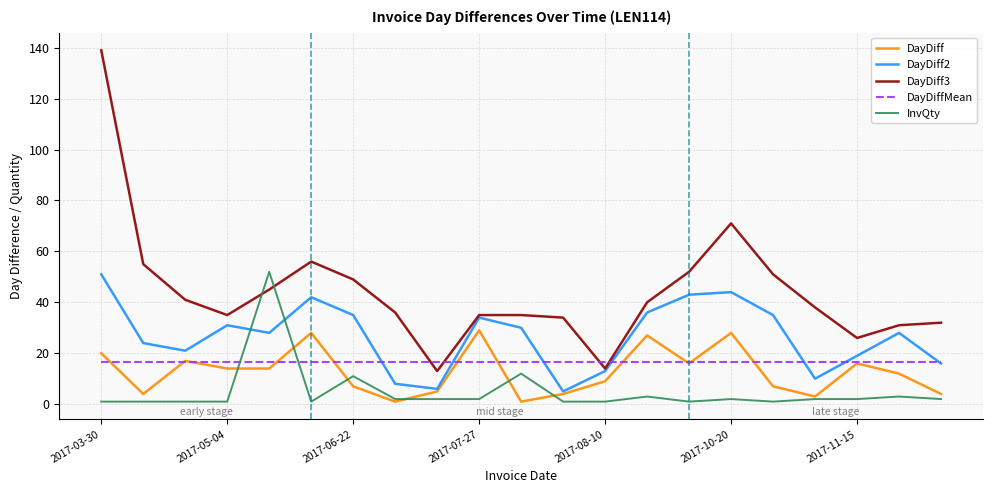

True or false: DayDiff and DayDiff3 cross at least once.

False